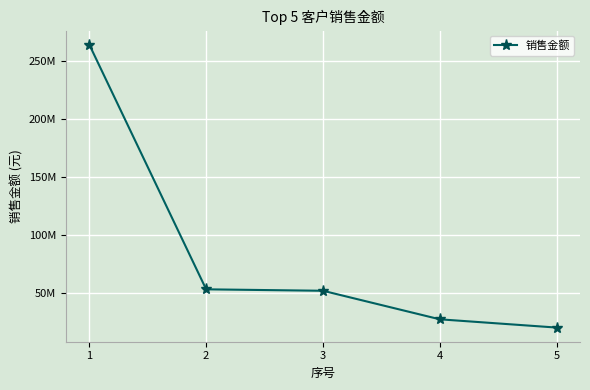

True or false: the data has more than 1 interior local peaks.

False